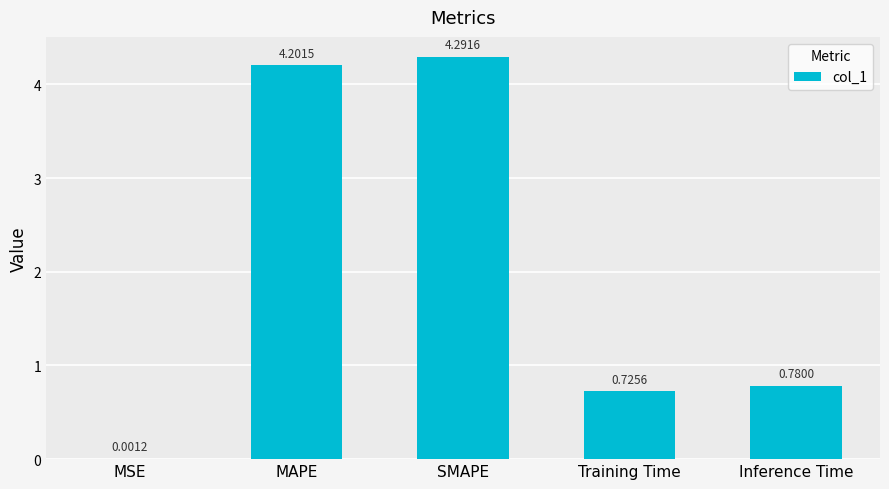

Which category has the highest value across all series?

SMAPE